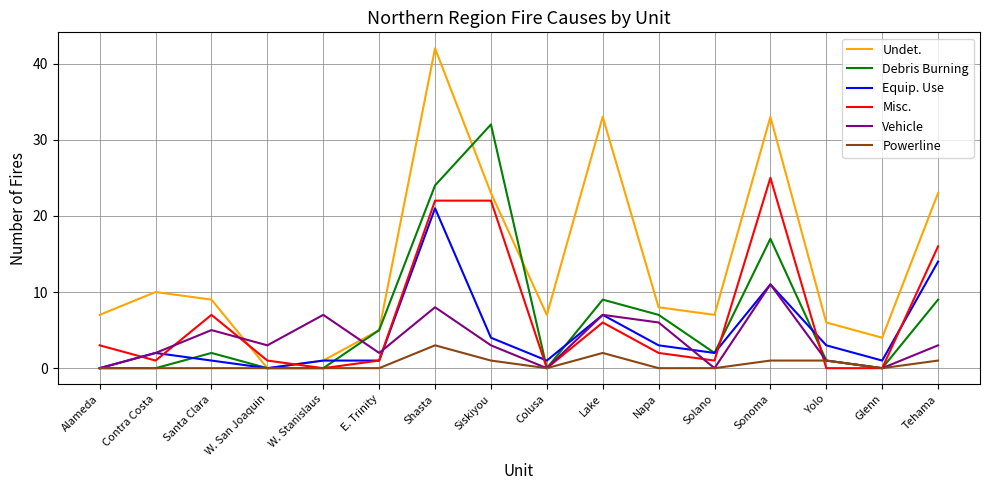

Is this an area chart (filled region under the line)?

No